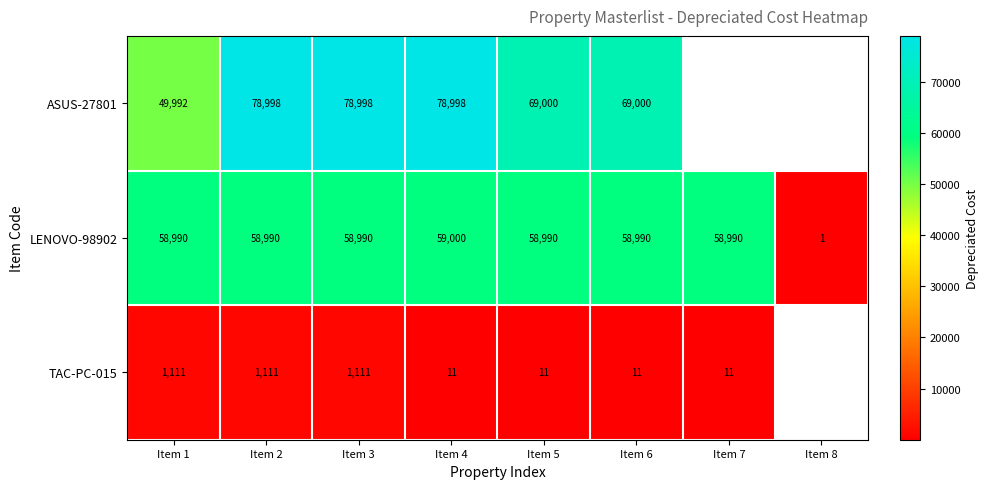

What is the spread (max minus min) of values at Item 4?

78987.0